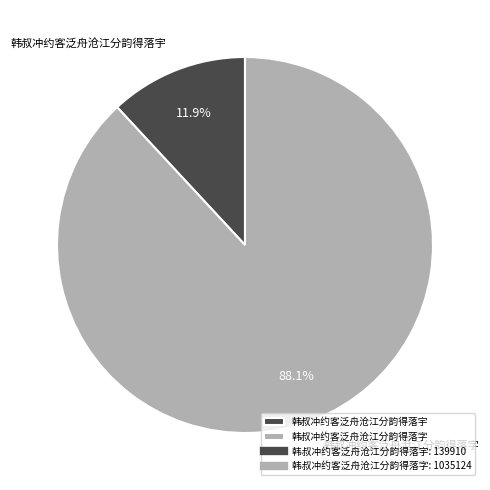

Does 韩叔冲约客泛舟沧江分韵得落字 account for over 50% of the chart?

Yes